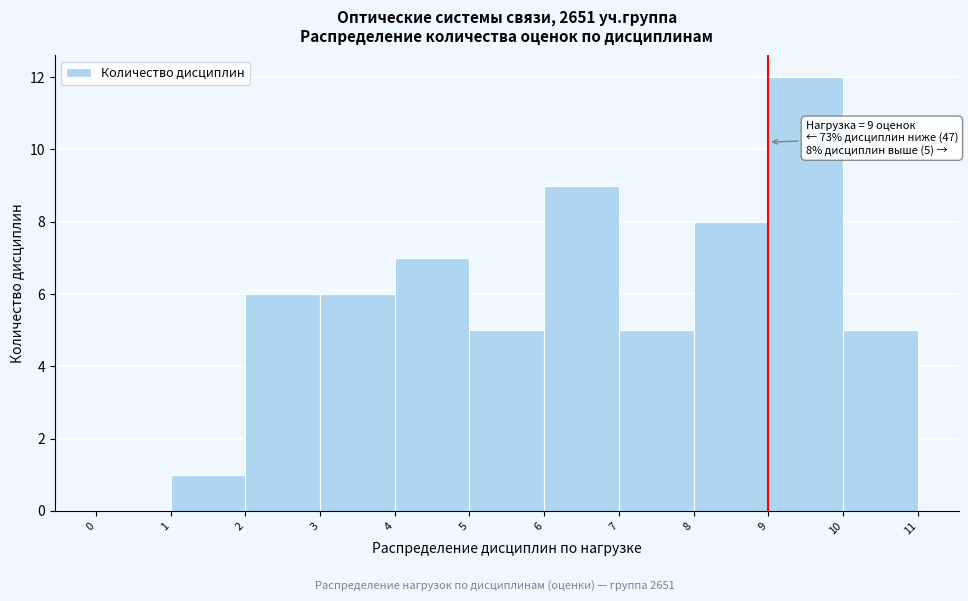

Which range on the x-axis has the tallest bar?

9 to 10